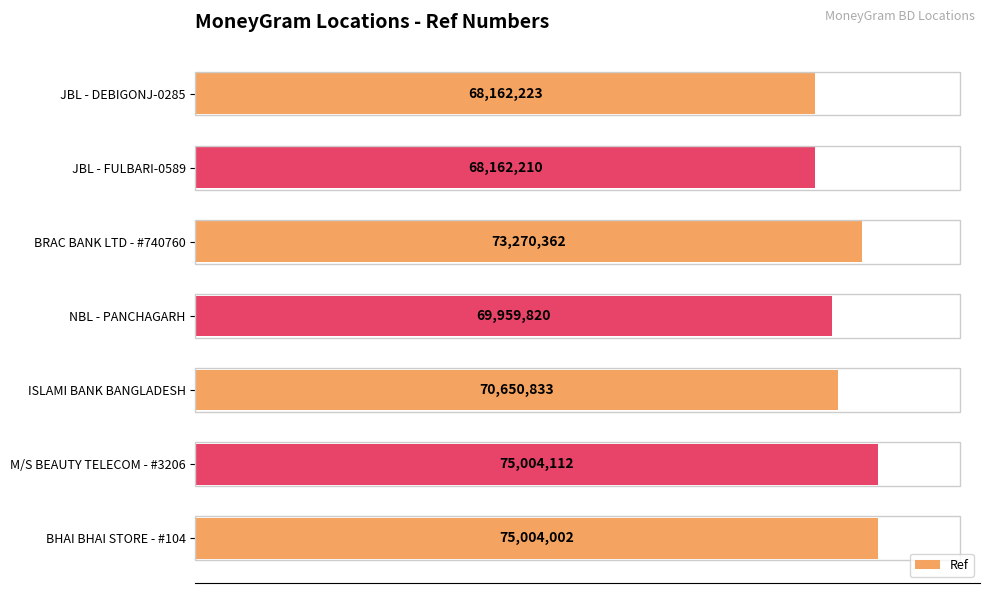

Are the bars grouped side by side (vs. stacked)?

No